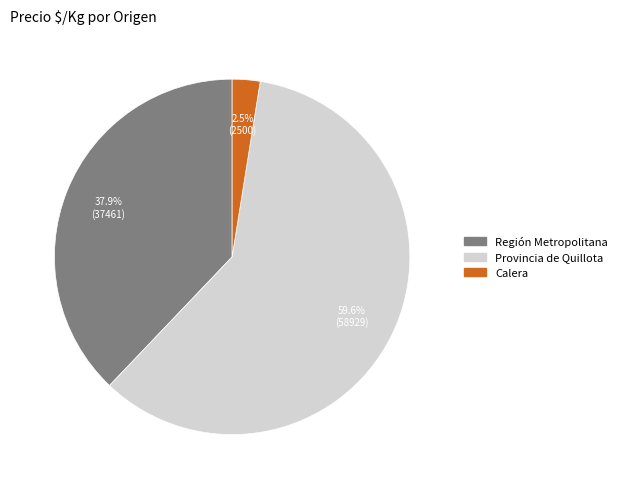

Is there a majority slice in this chart?

Yes